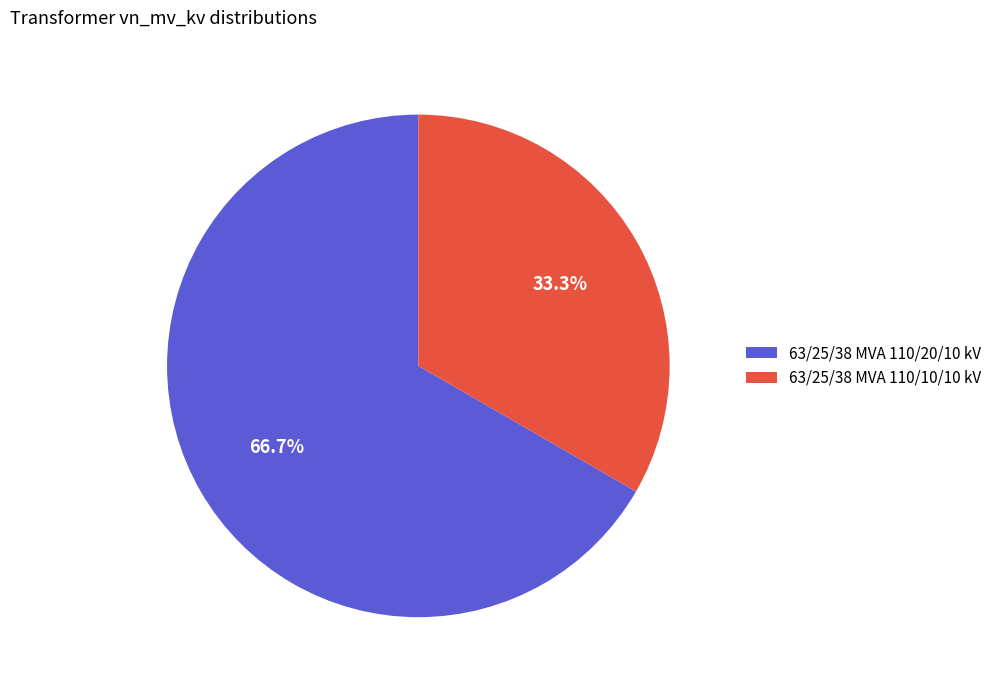

What is the ratio of the value at 63/25/38 MVA 110/20/10 kV to the value at 63/25/38 MVA 110/10/10 kV?

2.0